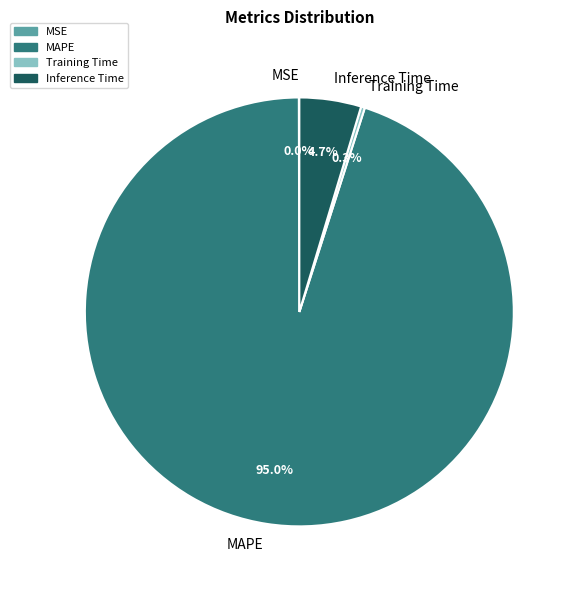

Combined, do Training Time and MAPE account for over 50%?

Yes